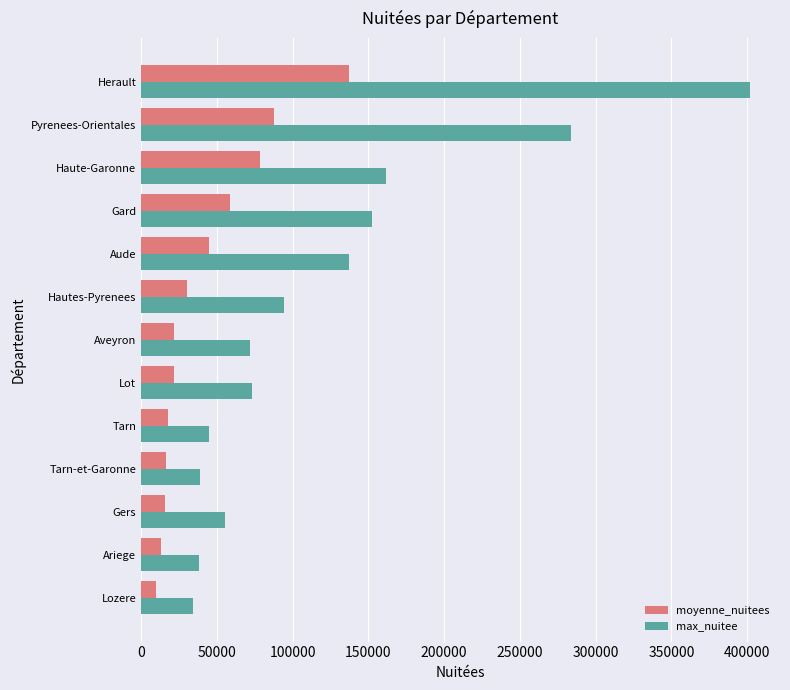

Is the value of moyenne_nuitees at Tarn-et-Garonne greater than the value of max_nuitee at Lot?

No